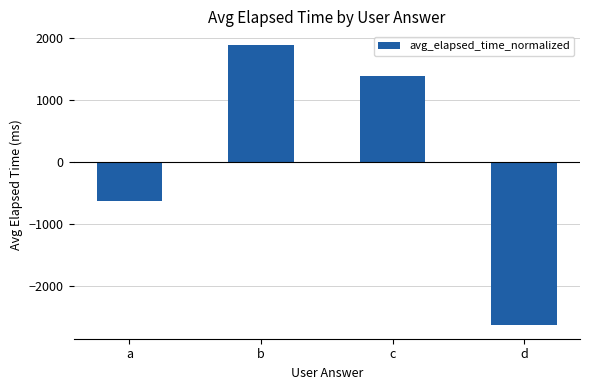

Rank the categories by value from lowest to highest.

d, a, c, b